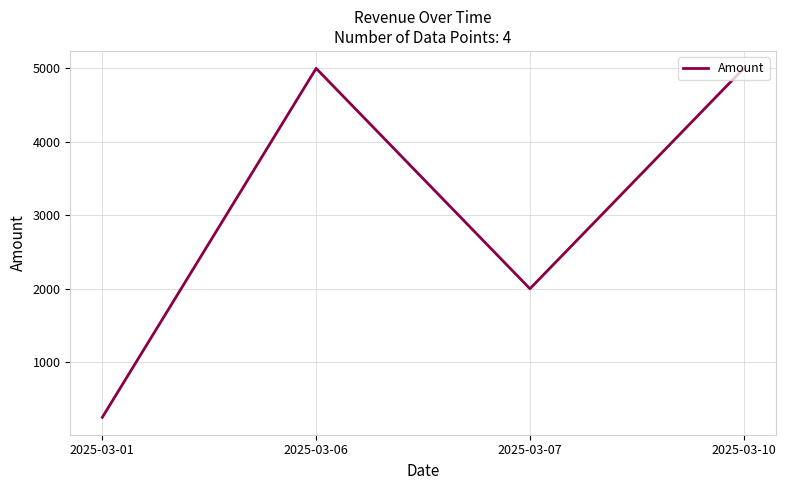

Which label corresponds to the smallest value in the chart?

2025-03-01